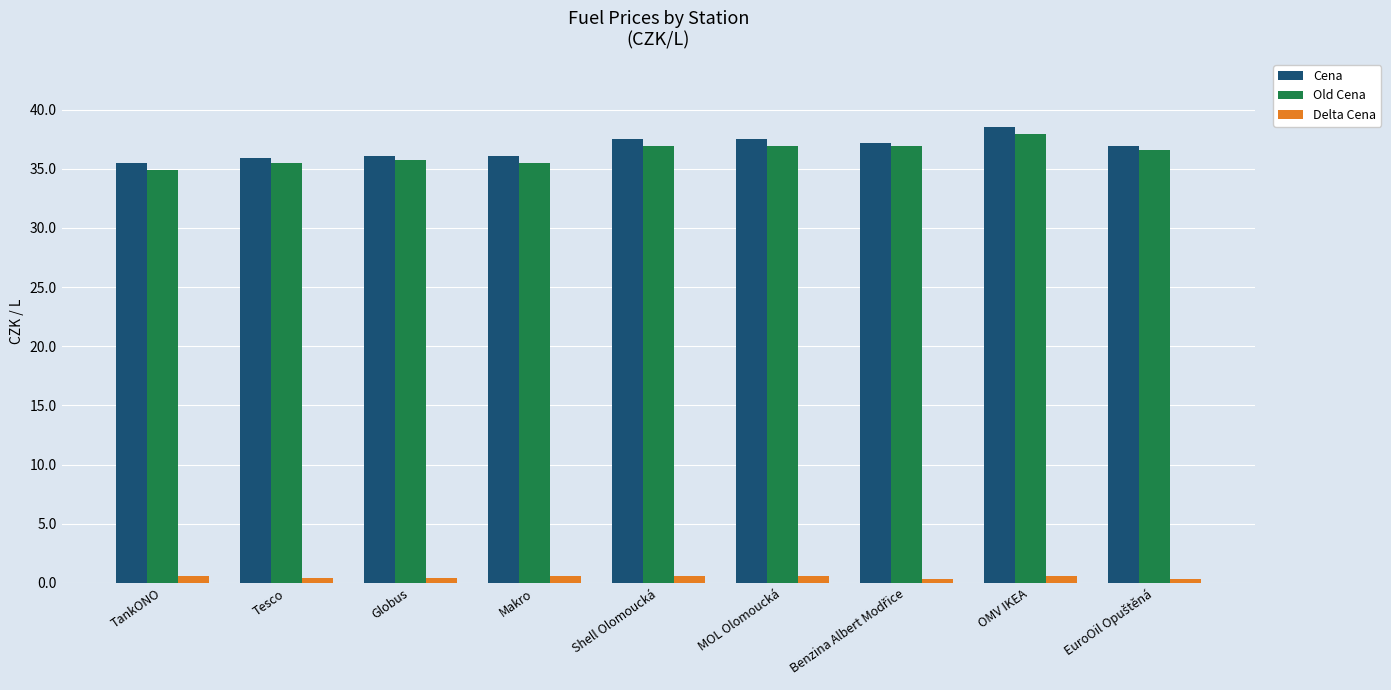

At which label does Old Cena first exceed 36?

Shell Olomoucká